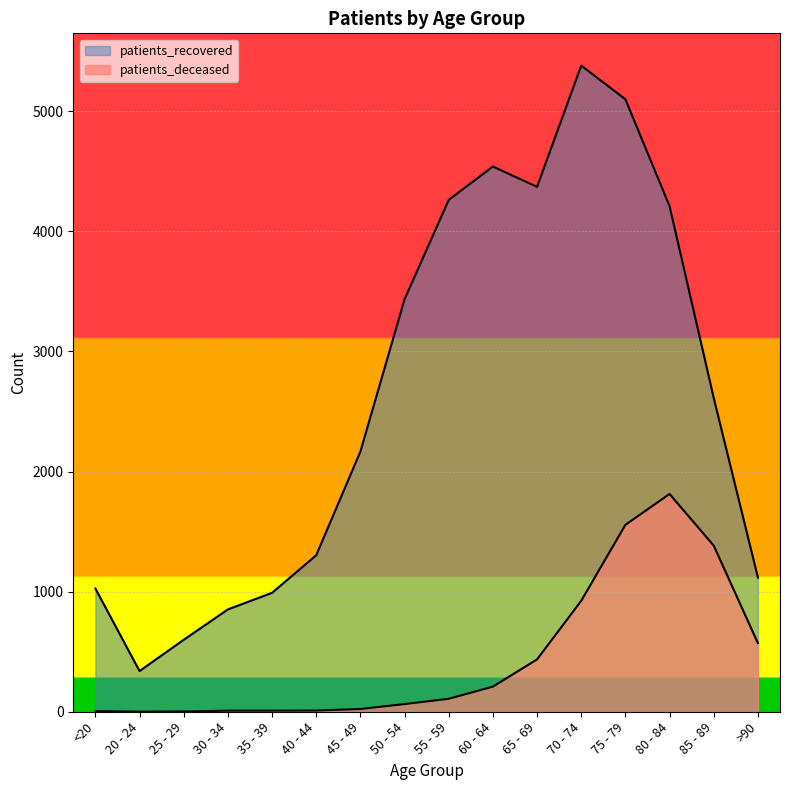

What is the difference between the maximum and minimum values in the patients_recovered series?

5040